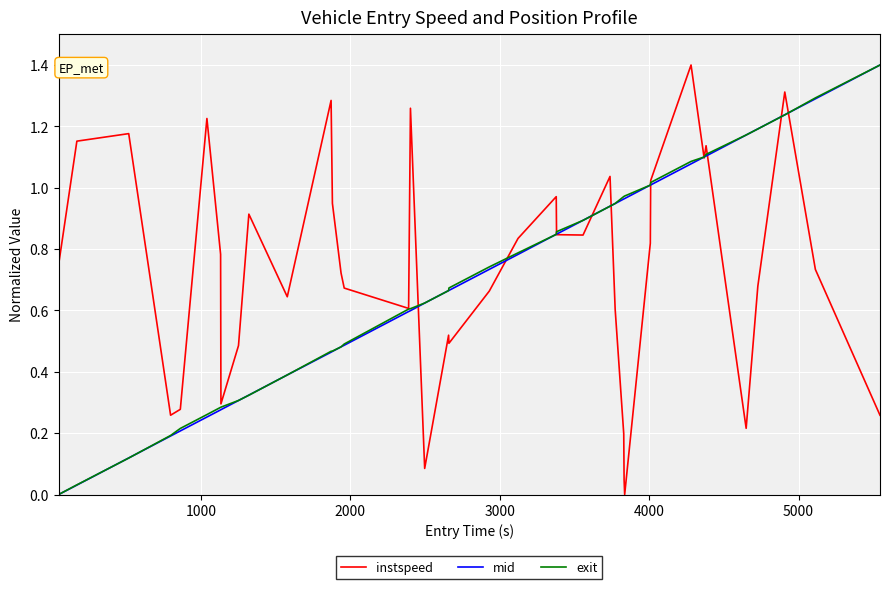

What is the highest value of the mid series?

1.4